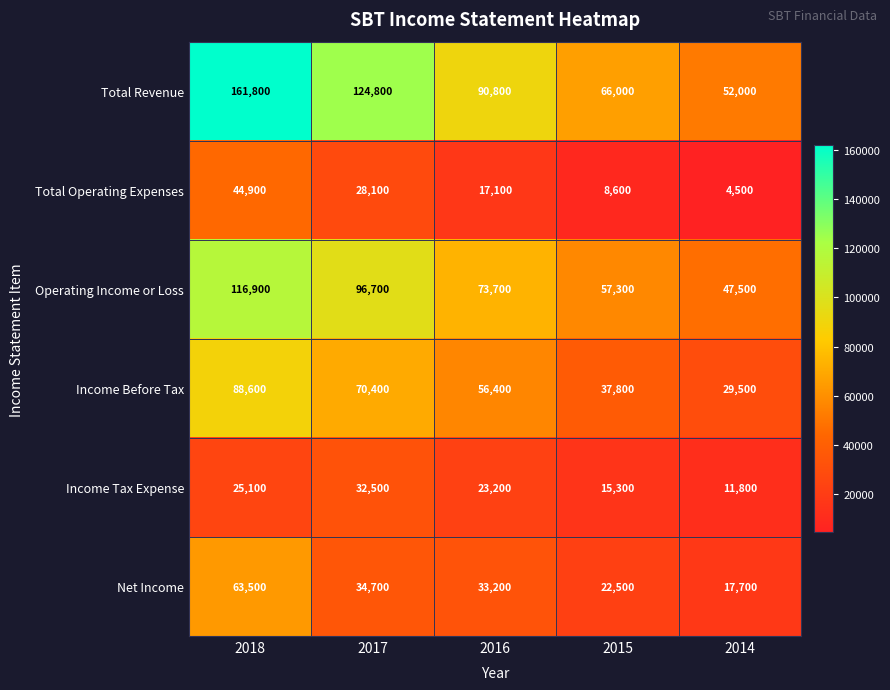

Rank the series at 2016 from highest to lowest value.

Total Revenue, Operating Income or Loss, Income Before Tax, Net Income, Income Tax Expense, Total Operating Expenses